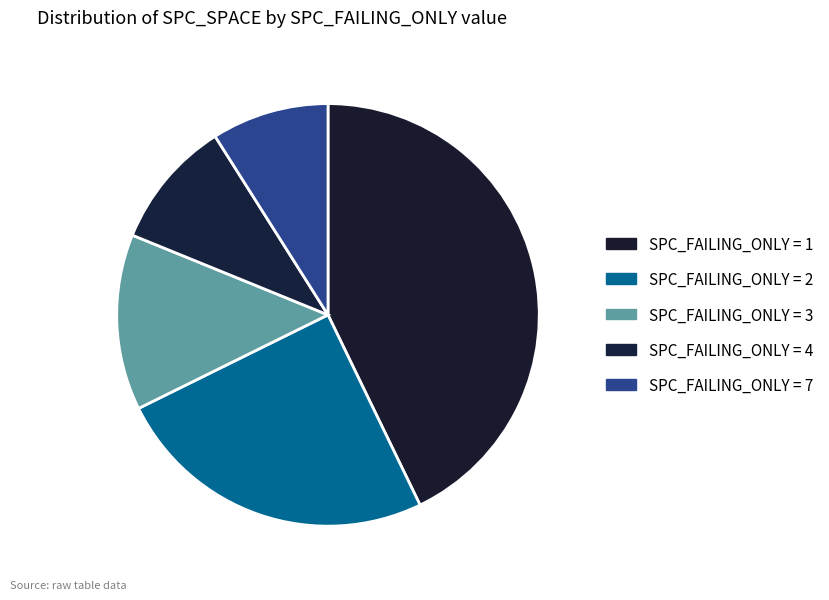

How many segments does this pie chart have?

5